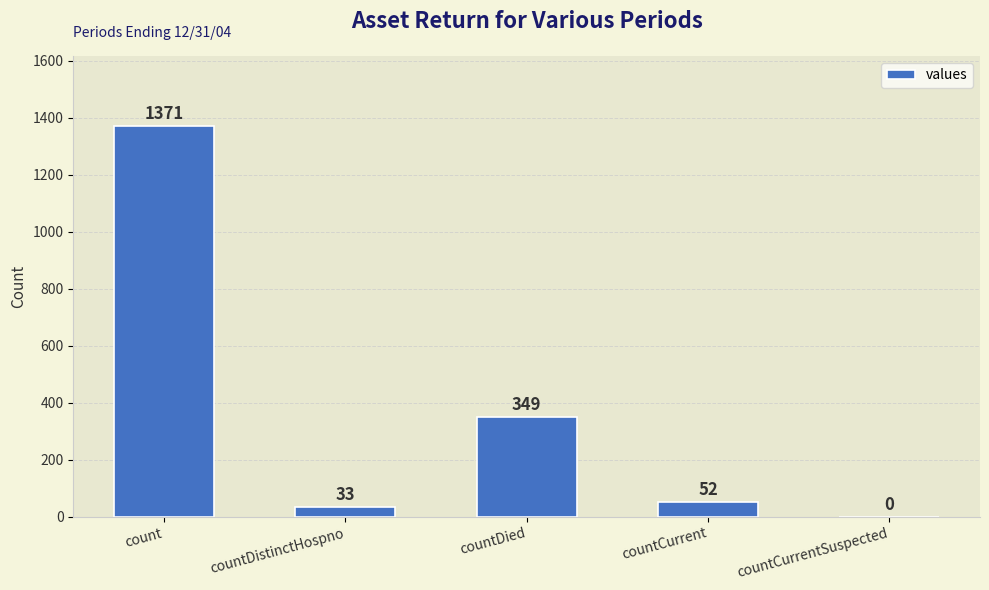

Are the bars grouped side by side (vs. stacked)?

No